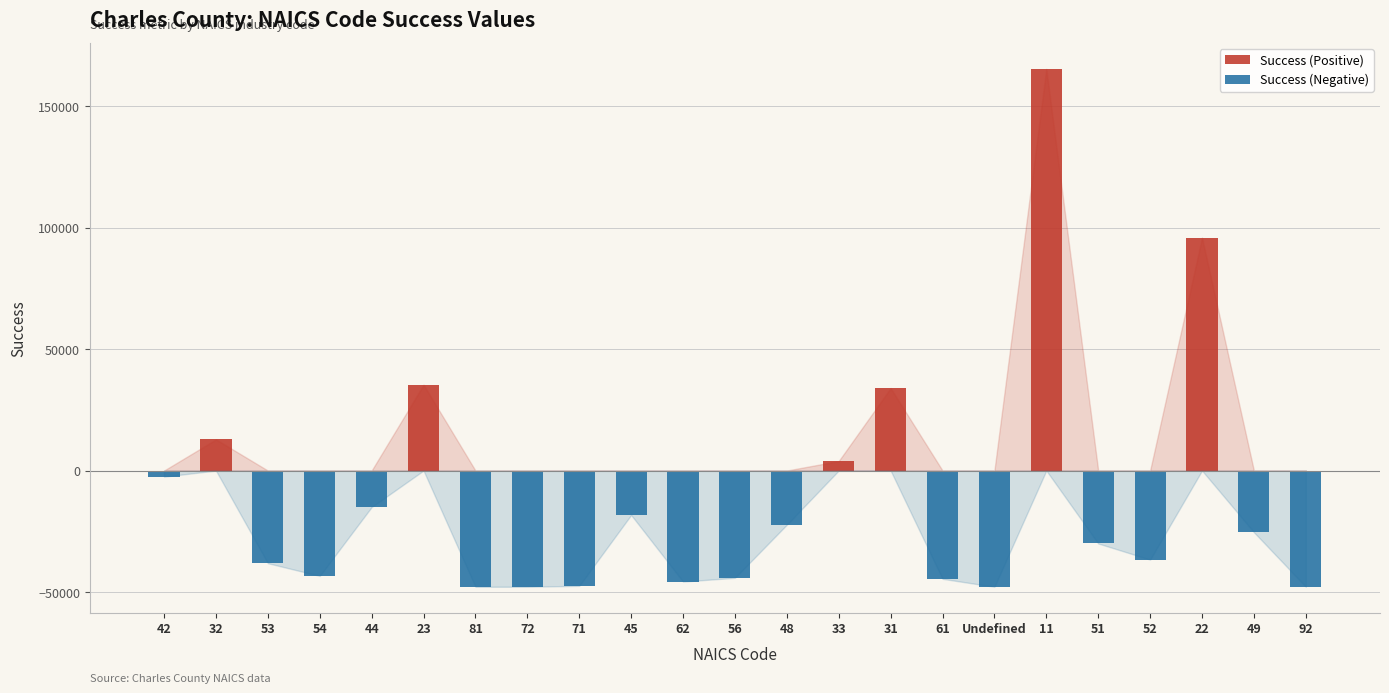

What is the label of the 21st bar from the right?

53